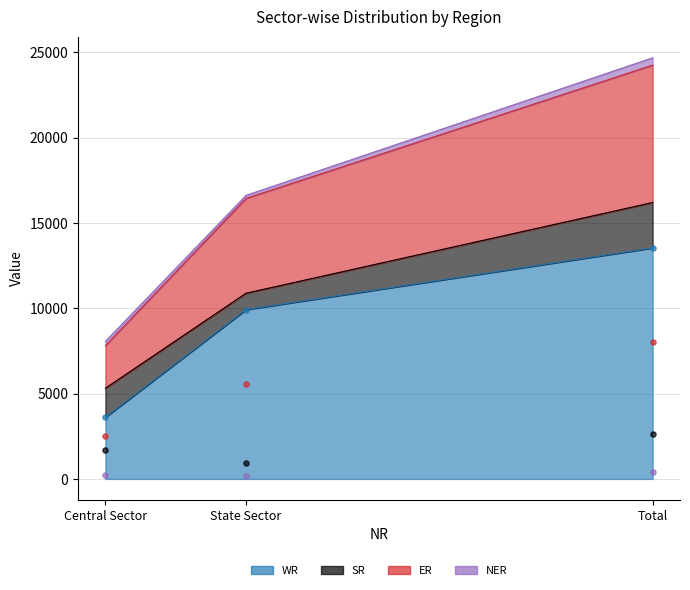

Is the value of SR at Total greater than the value of NER at Central Sector?

Yes